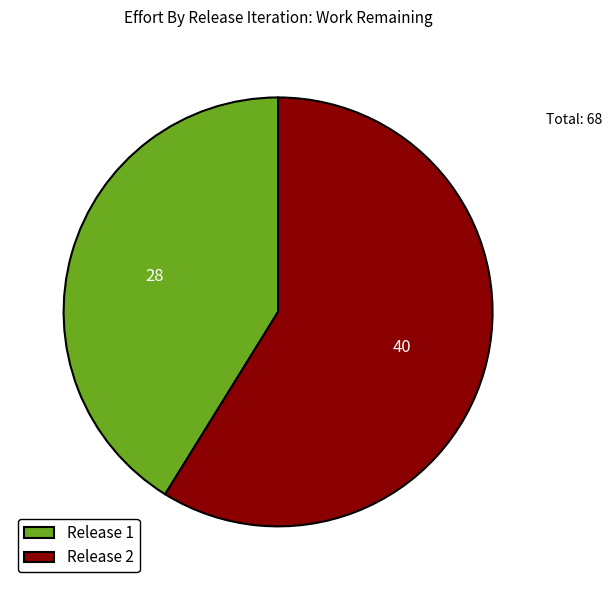

Count the number of slices in the pie.

2